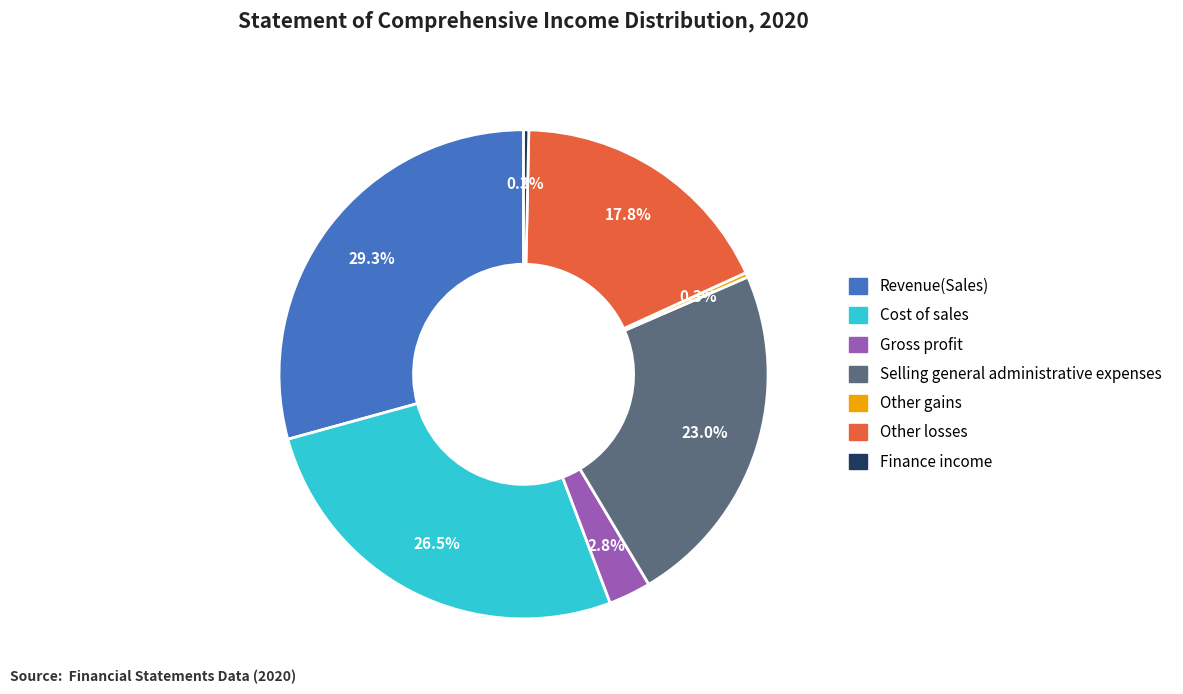

How many slices are in this pie chart?

7